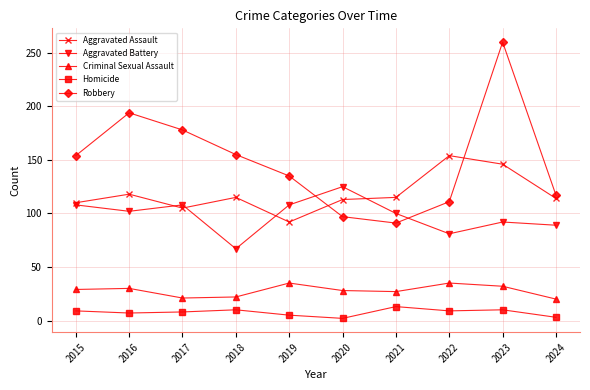

Which label corresponds to the largest value in the chart?

2023